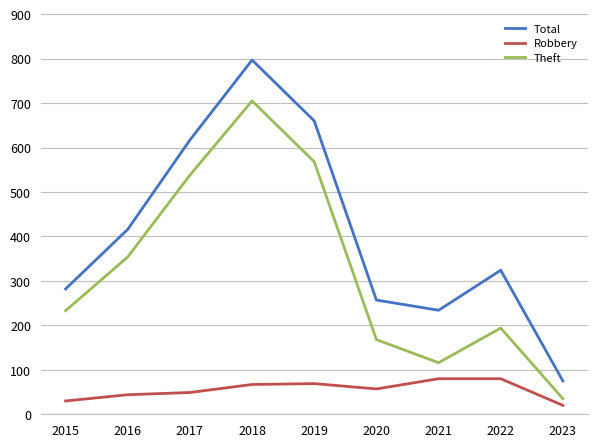

True or false: Robbery and Total intersect in this chart.

False